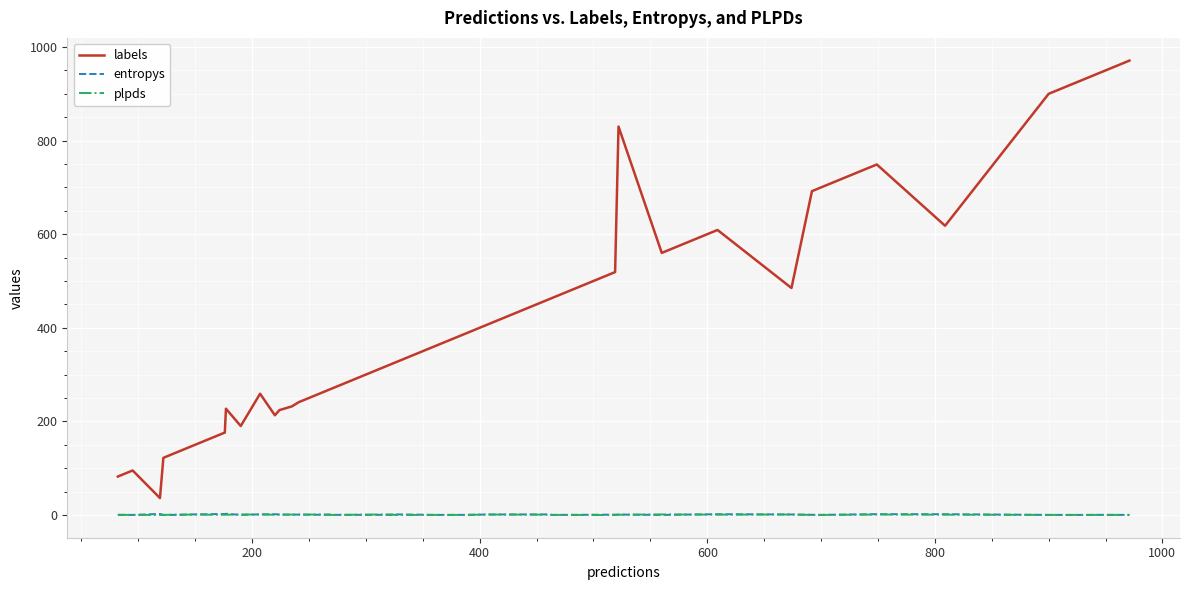

What is the sum of all labels values?

16912.0